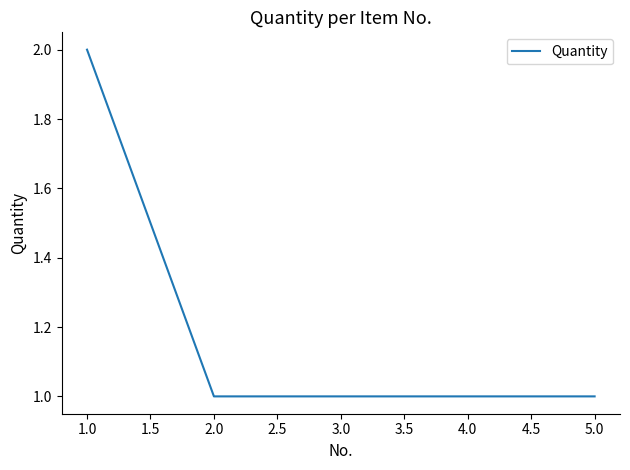

What is the sum of all values?

6